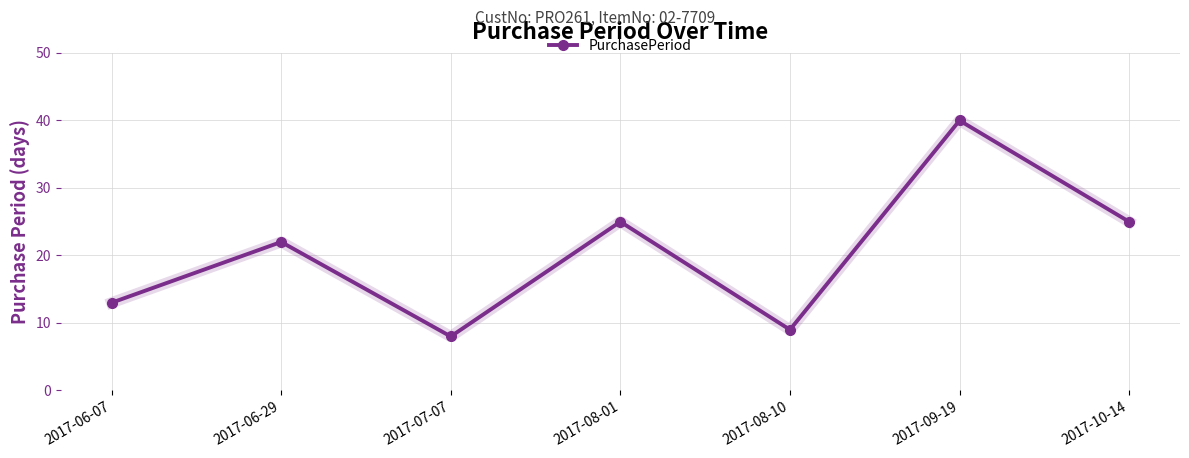

How many distinct data groups are displayed?

1